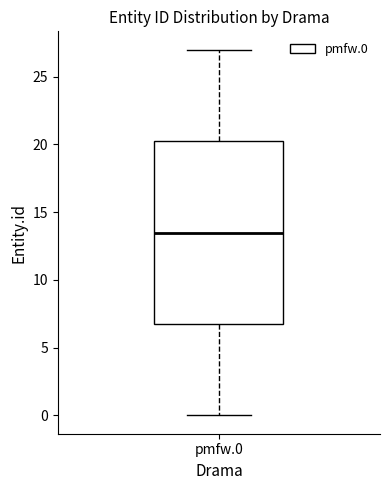

Transcribe this box plot: give where the median line is, the range the box spans, and where the two whiskers end, as read against the y-axis. The values are not printed on the chart, so give them approximately, as read against the axis.

median 13.5, box 7.0 to 20.5, whiskers 0.0 to 27.0